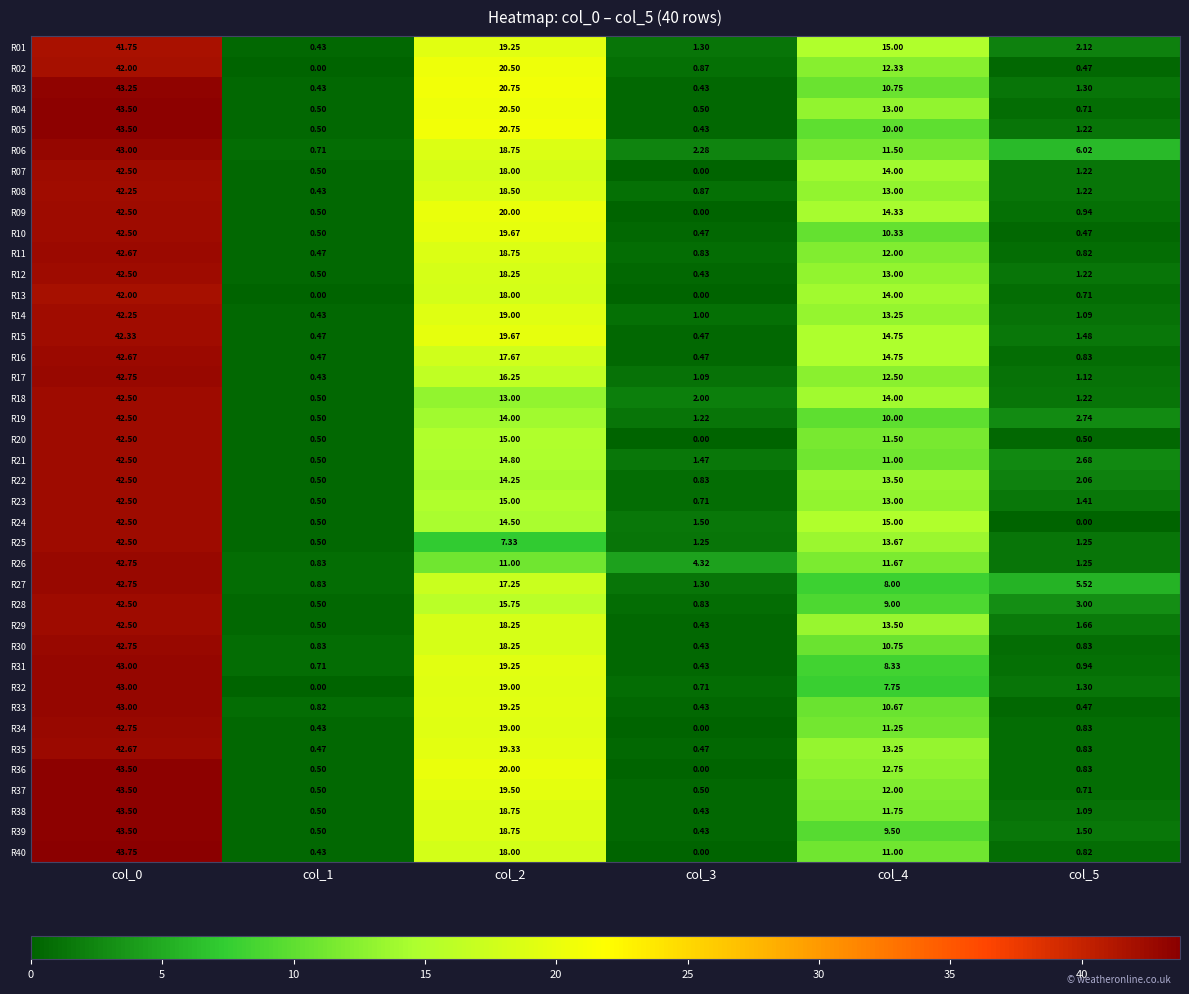

Which series has the largest total across all categories?

R06